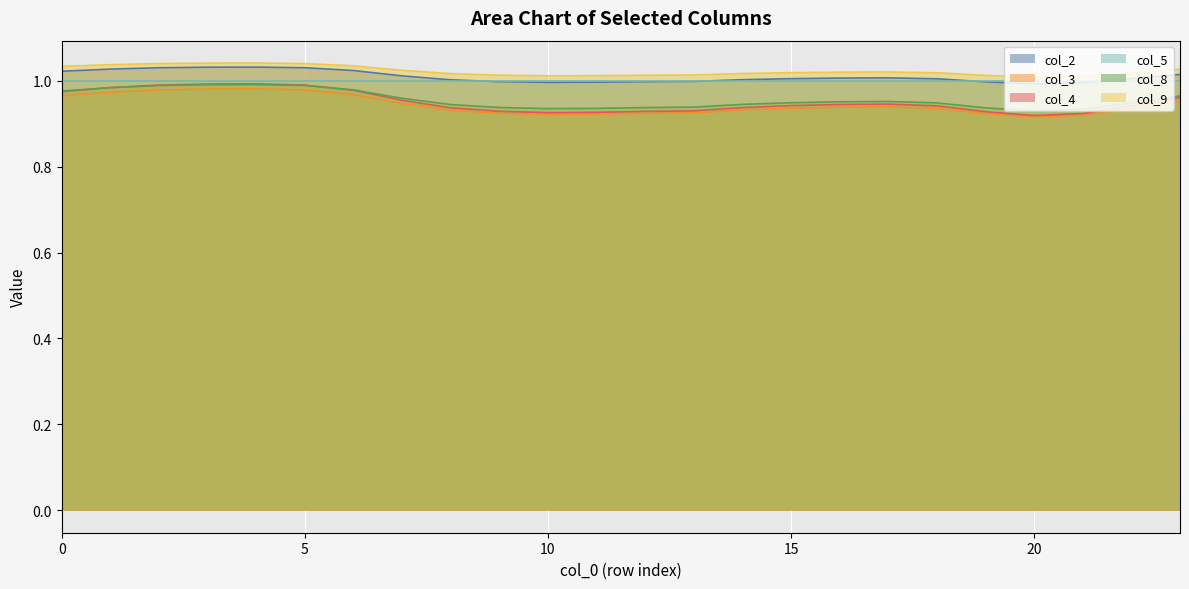

The col_8 series shows 0.4 at 3. True or false?

False